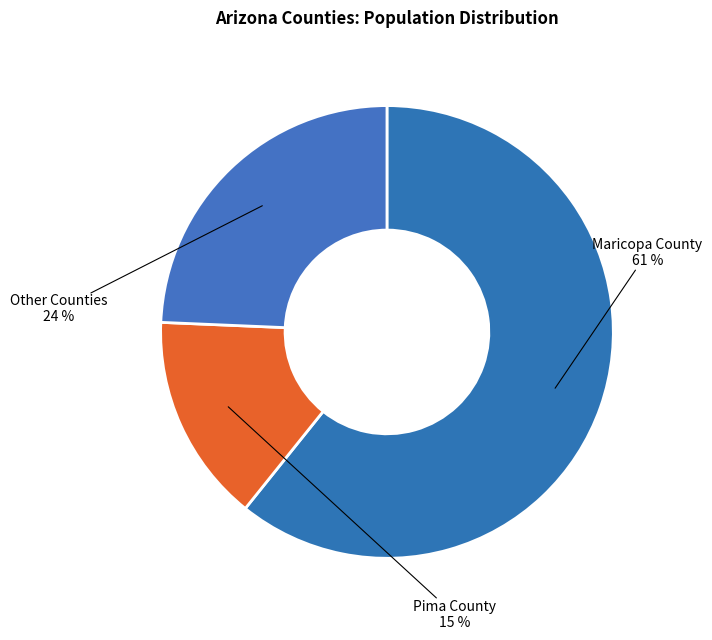

True or false: Other Counties accounts for 24% of the total.

True